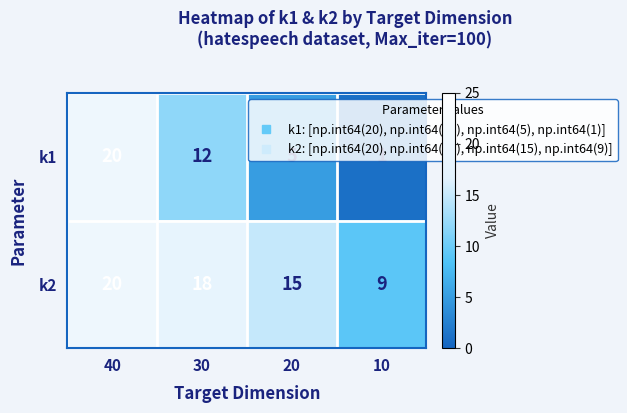

Where does the k2 series first go above 18?

40